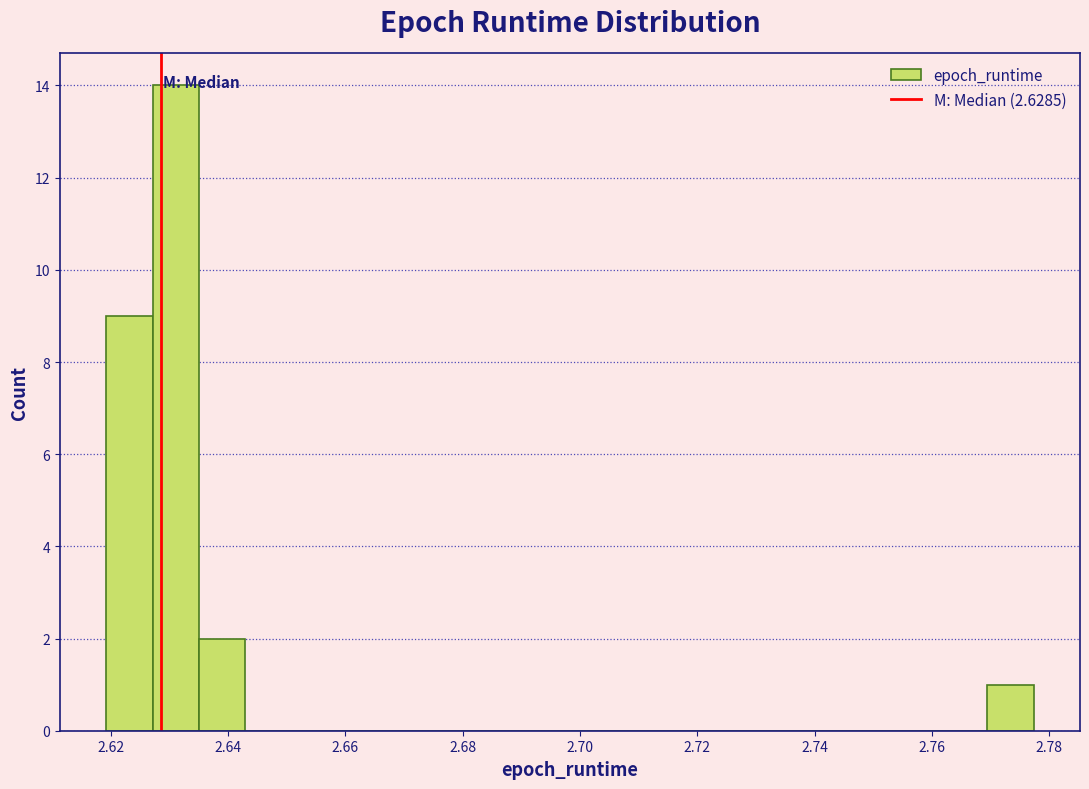

Read against the x-axis, roughly where is the centre of the tallest bar?

2.632